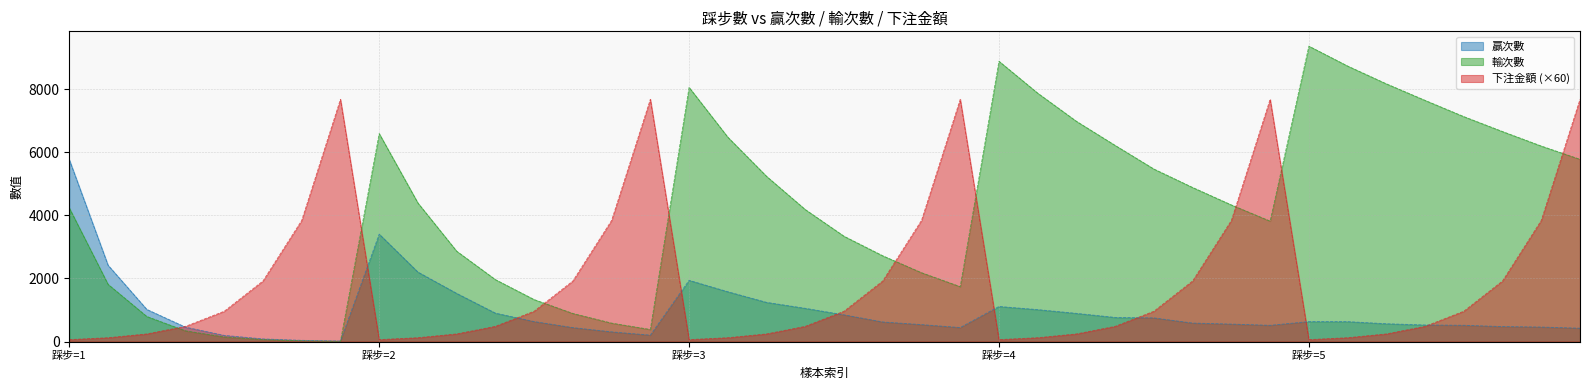

How many lines are shown in the chart?

3